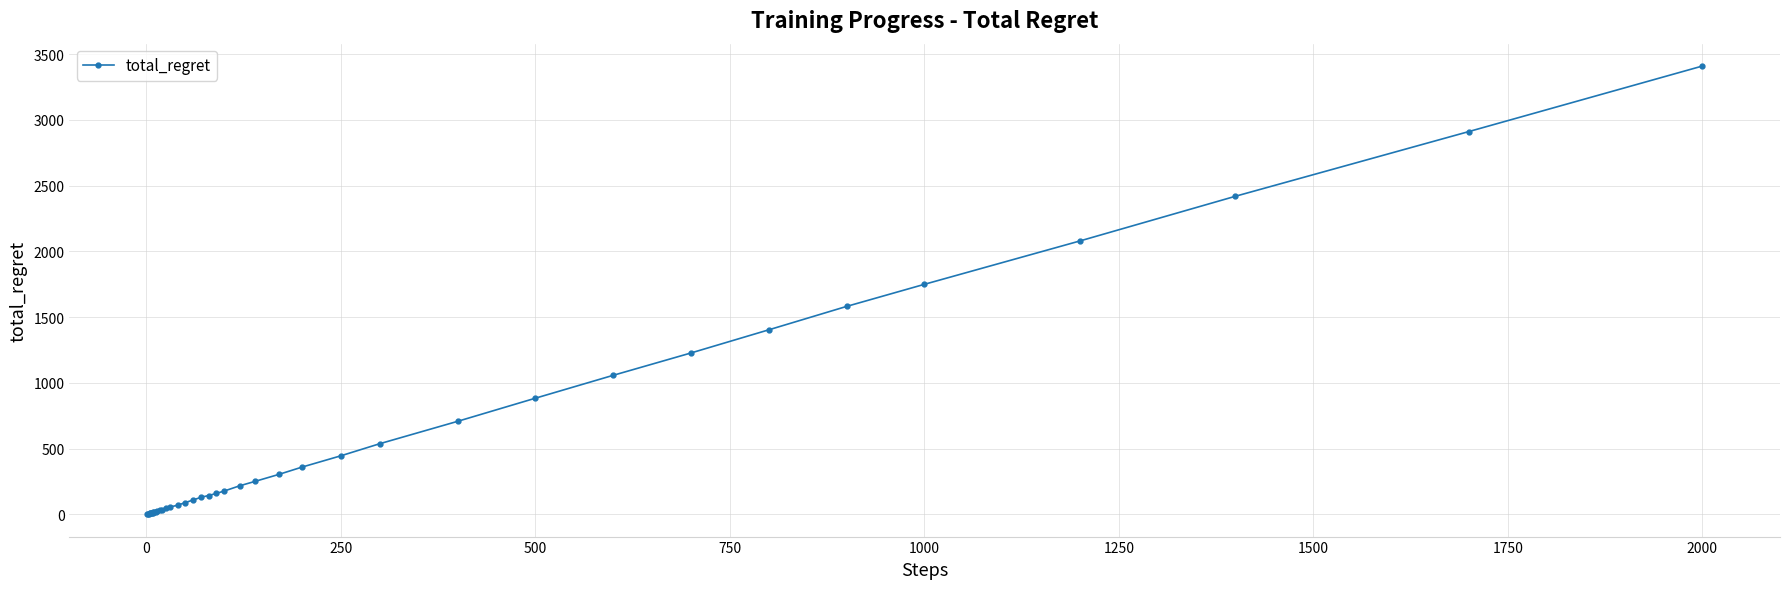

What is the value of the 40th point from the left?

3410